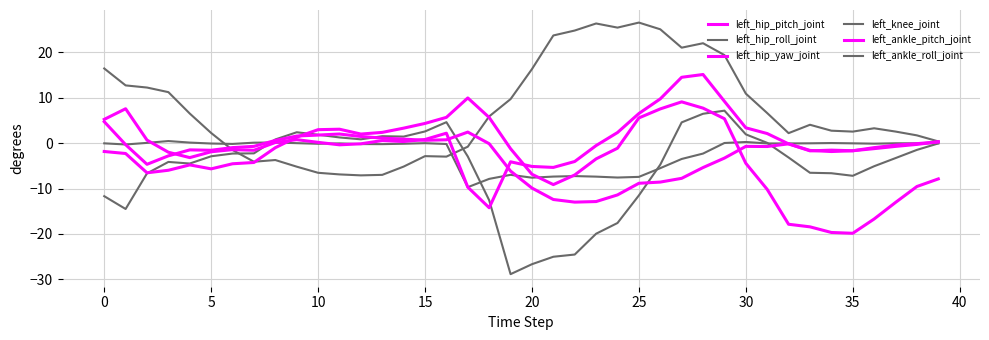

What is the maximum value for left_knee_joint?

7.1